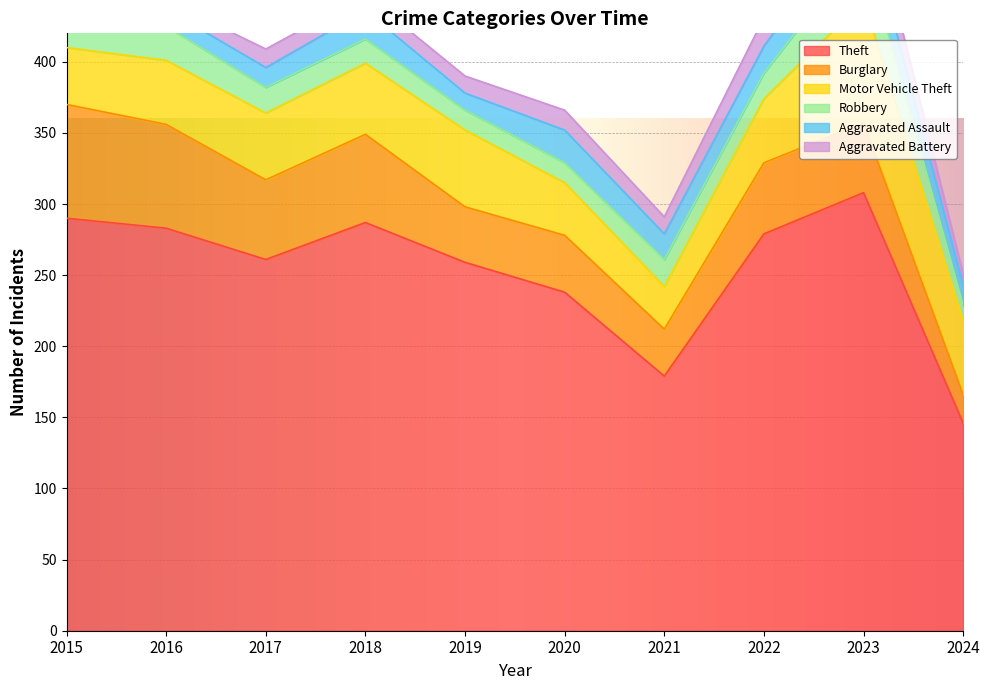

What is the difference between the Burglary values at 2017 and 2016?

17